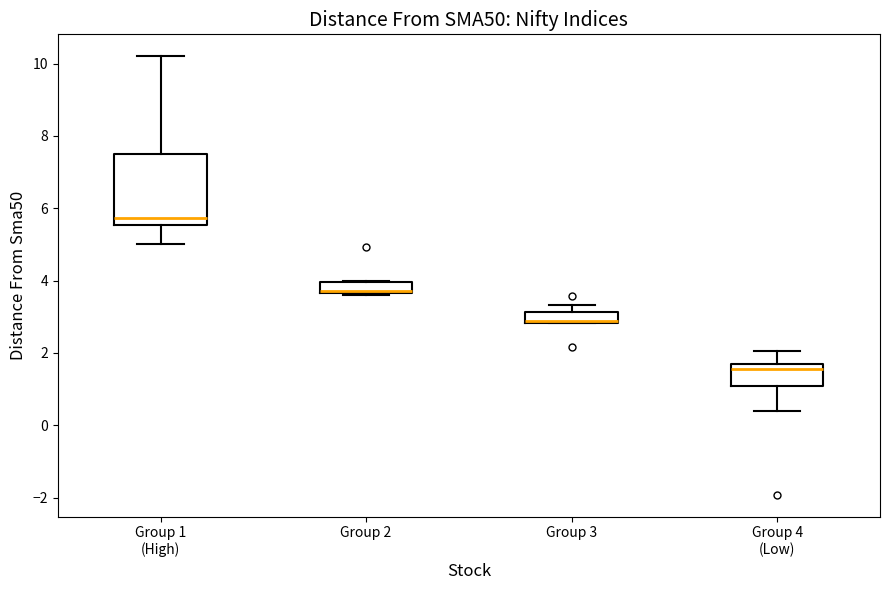

Comparing the boxes themselves (not the whiskers), which one is the tallest?

Group 1 (High)